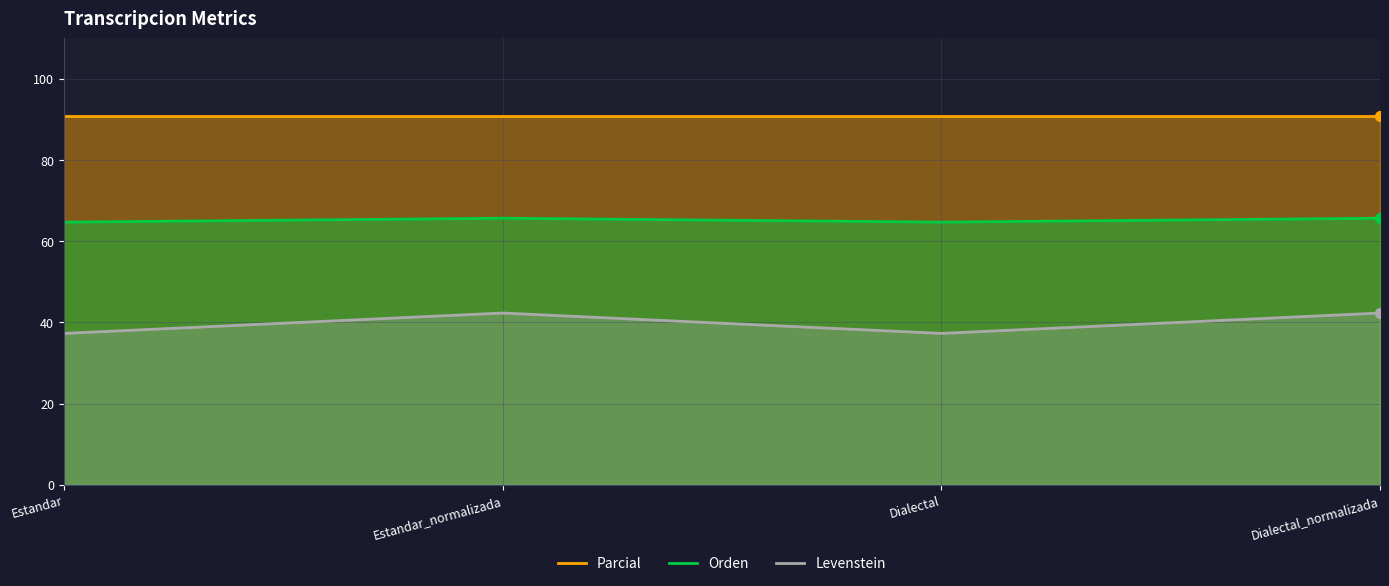

Is the value of Levenstein at Dialectal_normalizada greater than the value of Parcial at Dialectal?

No